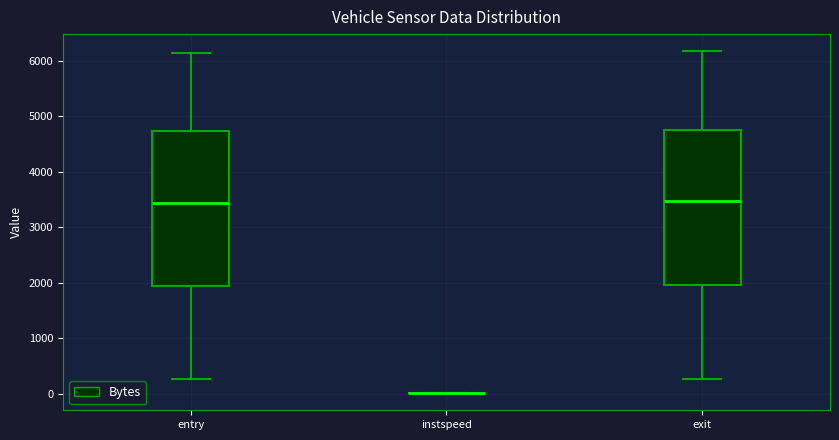

Reading left to right, transcribe this box plot: for each box, give where its median line is, the range the box spans, and where its two whiskers end, as read against the y-axis. The values are not printed on the chart, so give them approximately, as read against the axis.

entry: median 3400, box 1900 to 4700, whiskers 300 to 6100
instspeed: box collapsed to a line at 0, whiskers 0 to 0
exit: median 3500, box 2000 to 4800, whiskers 300 to 6200